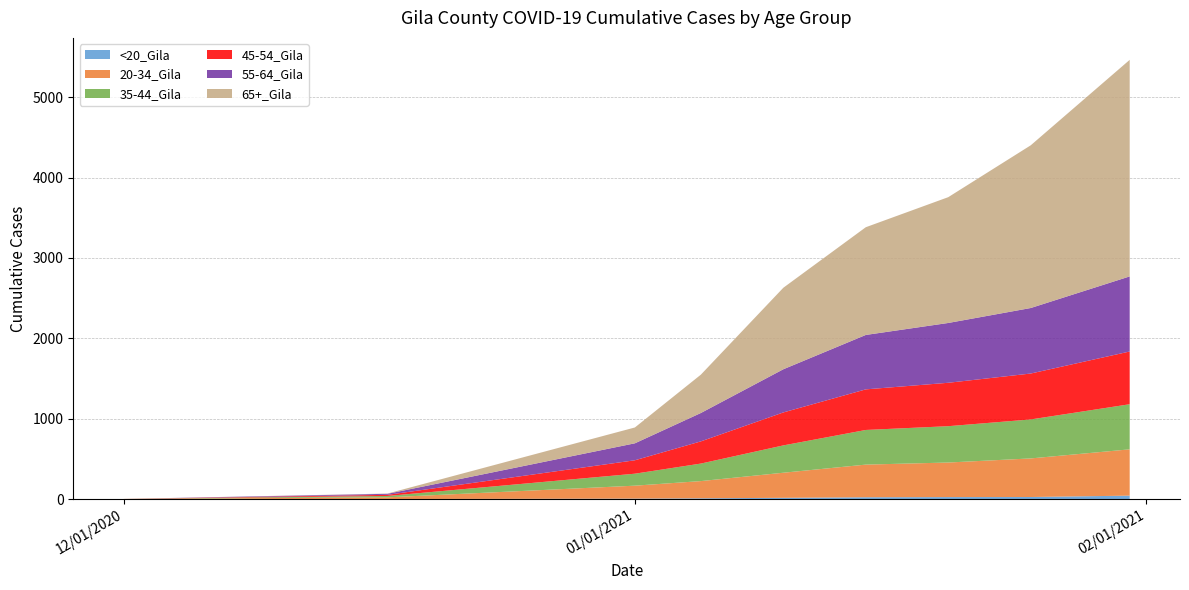

Reading left to right, what are all the values shown in this chart?

<20_Gila: 12/1/2020=1	12/17/2020=1	1/1/2021=6	1/5/2021=10	1/10/2021=16	1/15/2021=23	1/20/2021=25	1/25/2021=26	1/31/2021=43
20-34_Gila: 12/1/2020=1	12/17/2020=21	1/1/2021=161	1/5/2021=214	1/10/2021=312	1/15/2021=406	1/20/2021=430	1/25/2021=480	1/31/2021=576
35-44_Gila: 12/1/2020=0	12/17/2020=17	1/1/2021=149	1/5/2021=218	1/10/2021=340	1/15/2021=431	1/20/2021=452	1/25/2021=485	1/31/2021=561
45-54_Gila: 12/1/2020=0	12/17/2020=14	1/1/2021=167	1/5/2021=276	1/10/2021=410	1/15/2021=505	1/20/2021=540	1/25/2021=571	1/31/2021=656
55-64_Gila: 12/1/2020=0	12/17/2020=13	1/1/2021=211	1/5/2021=353	1/10/2021=537	1/15/2021=677	1/20/2021=744	1/25/2021=815	1/31/2021=934
65+_Gila: 12/1/2020=0	12/17/2020=3	1/1/2021=197	1/5/2021=477	1/10/2021=1014	1/15/2021=1340	1/20/2021=1565	1/25/2021=2024	1/31/2021=2694